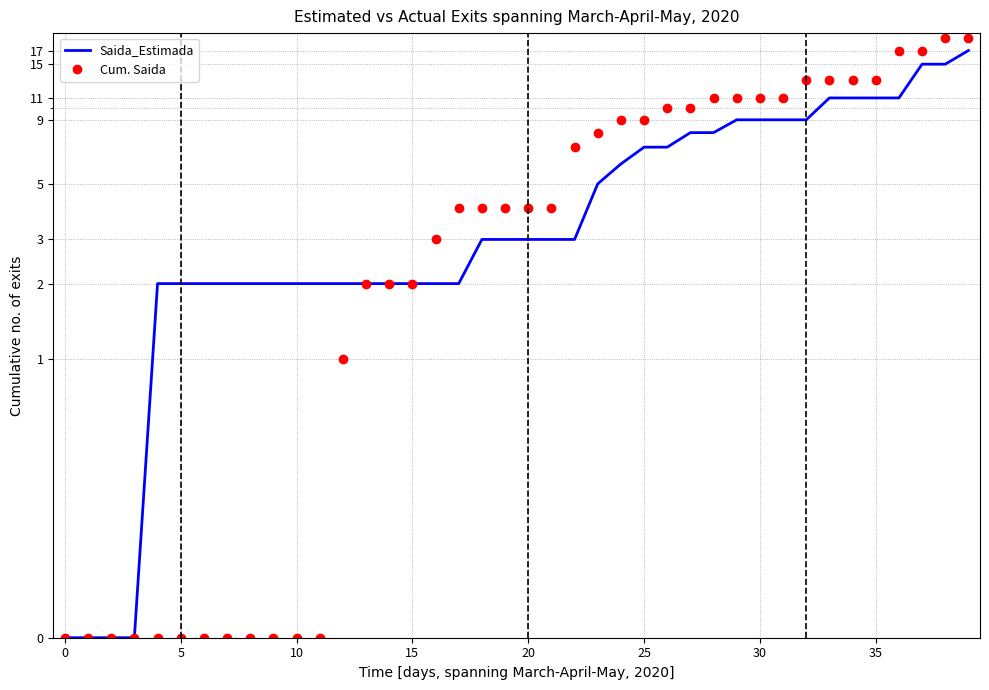

True or false: Cum. Saida and Saida_Estimada cross at least once.

False